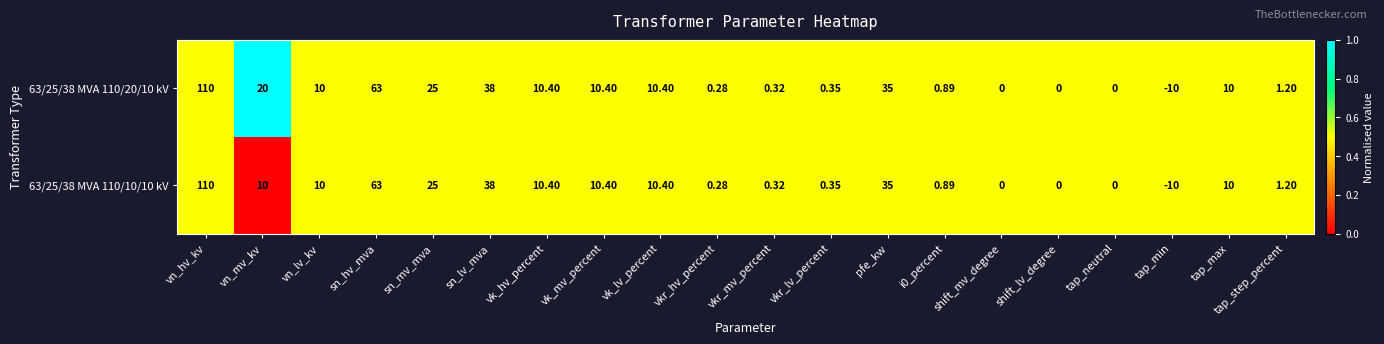

Which label corresponds to the largest value in the chart?

vn_hv_kv